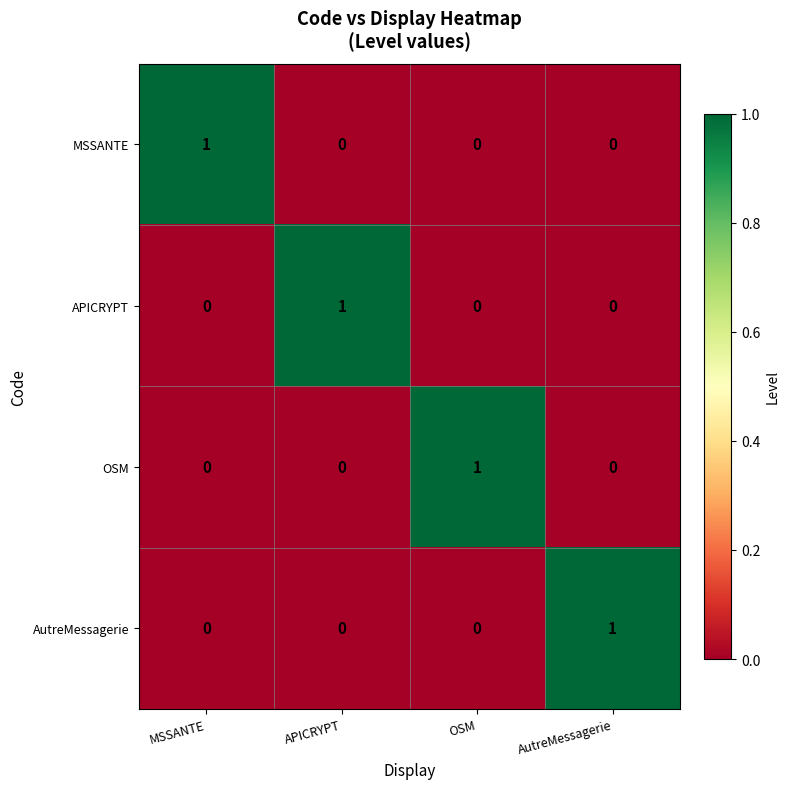

Count the OSM values in the range 0 to 1.

4